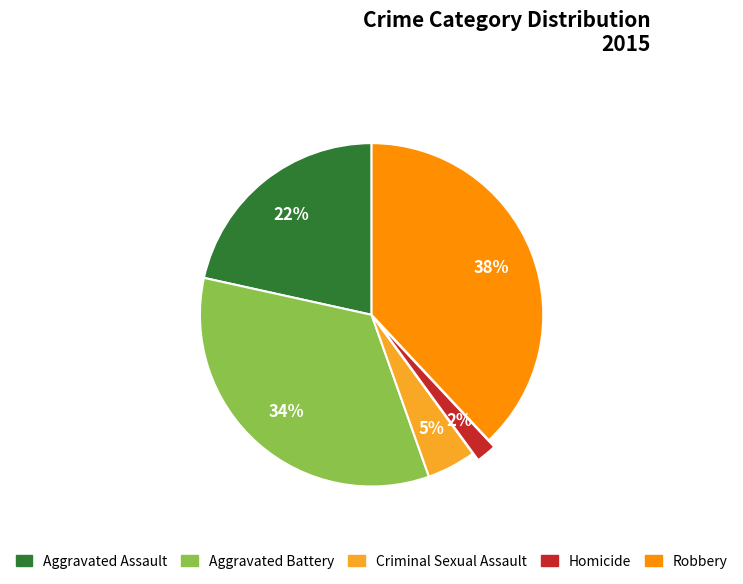

Is Criminal Sexual Assault the majority of the pie?

No